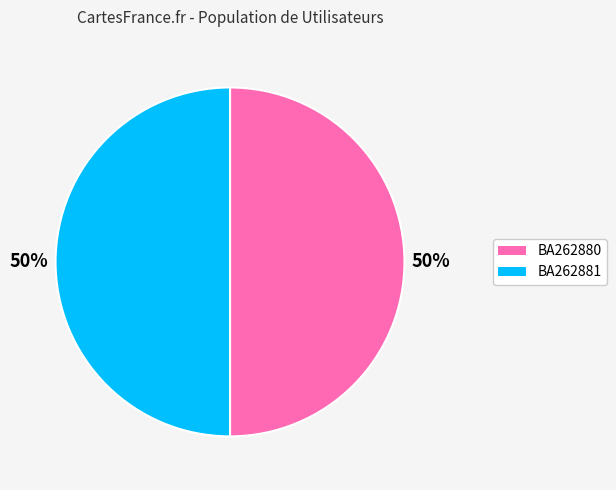

To the nearest percent, what percentage of the pie is BA262881?

50%